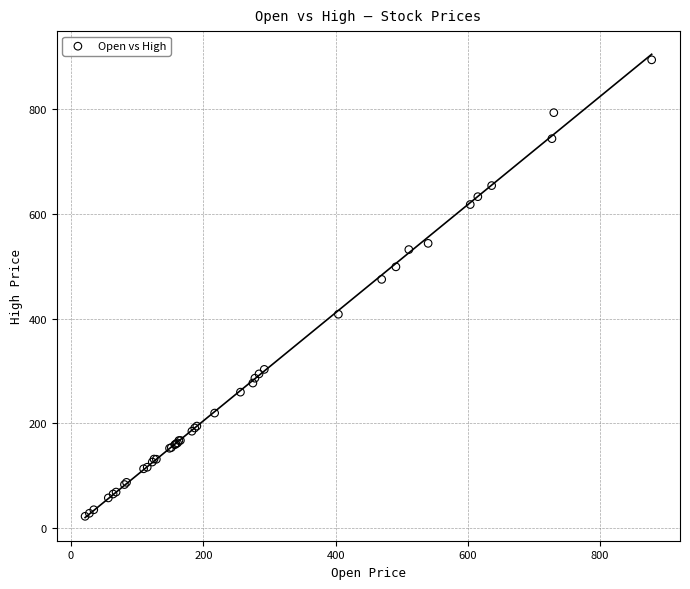

What Y value in the scatter plot is closest to 458?

474.8